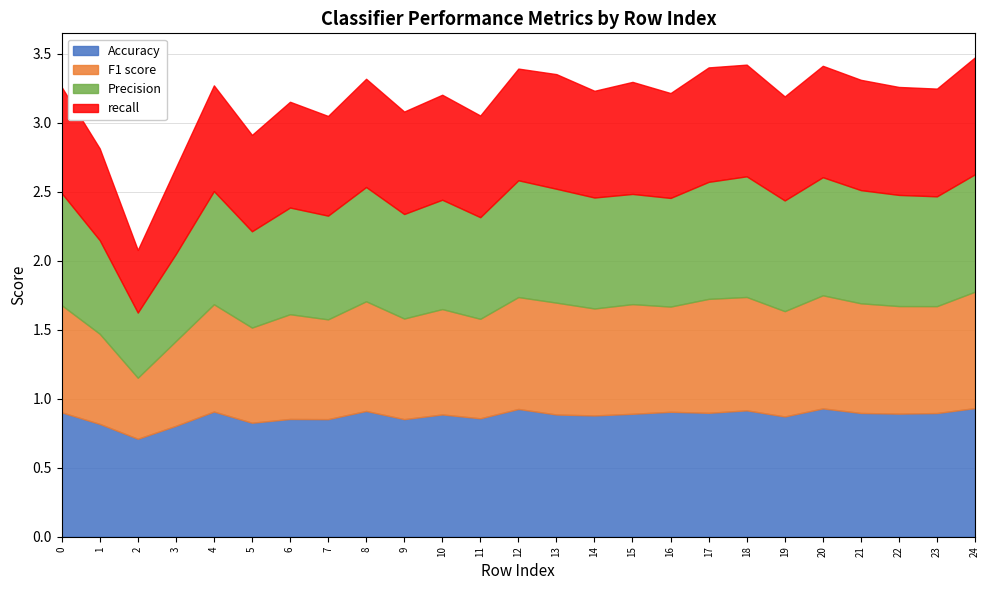

What is the difference between the maximum and second lowest values in the recall series?

0.2